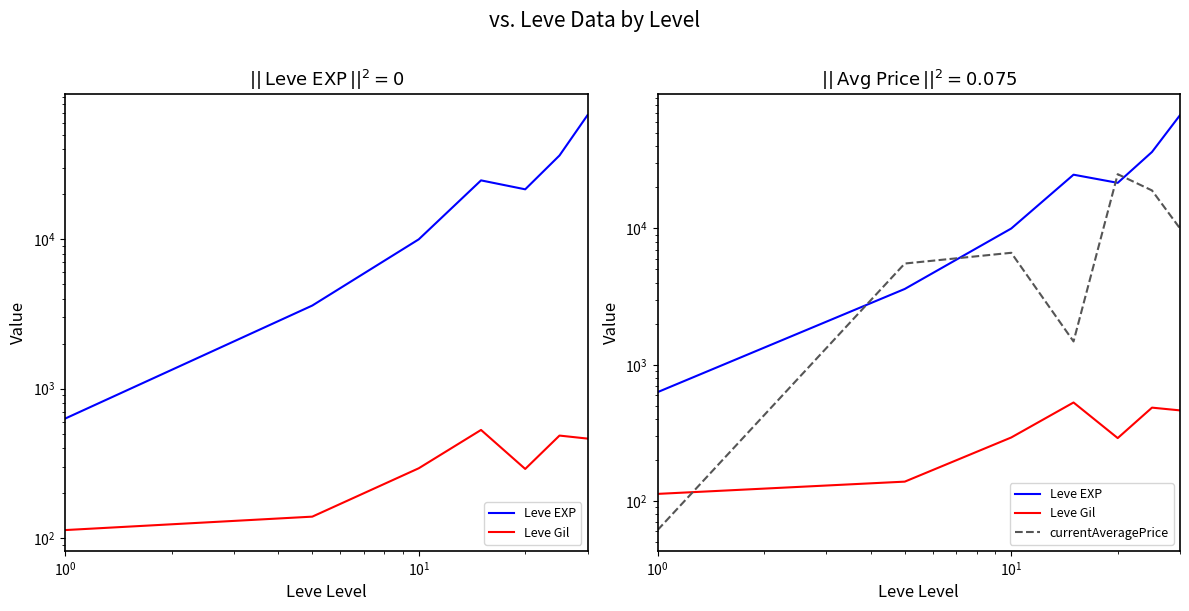

How many times do Leve EXP and currentAveragePrice cross each other?

4